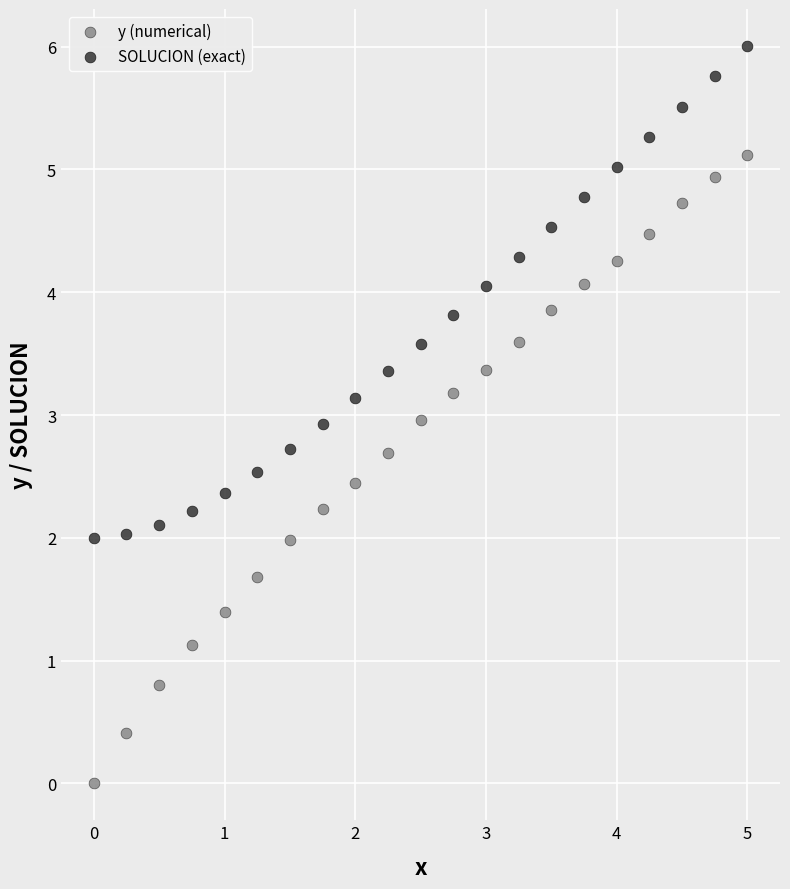

Which series contains the lowest Y value?

y (numerical)